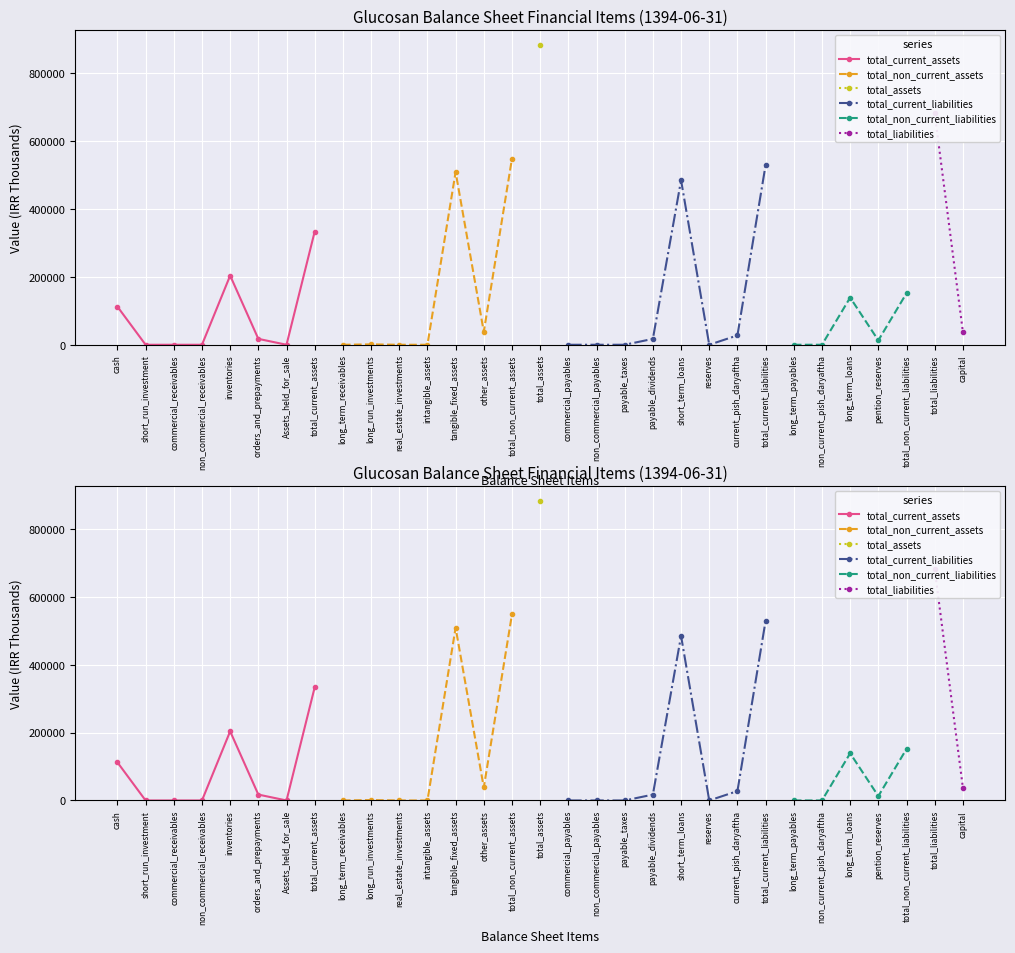

True or false: total_assets has a value of 1353612 at inventories.

False